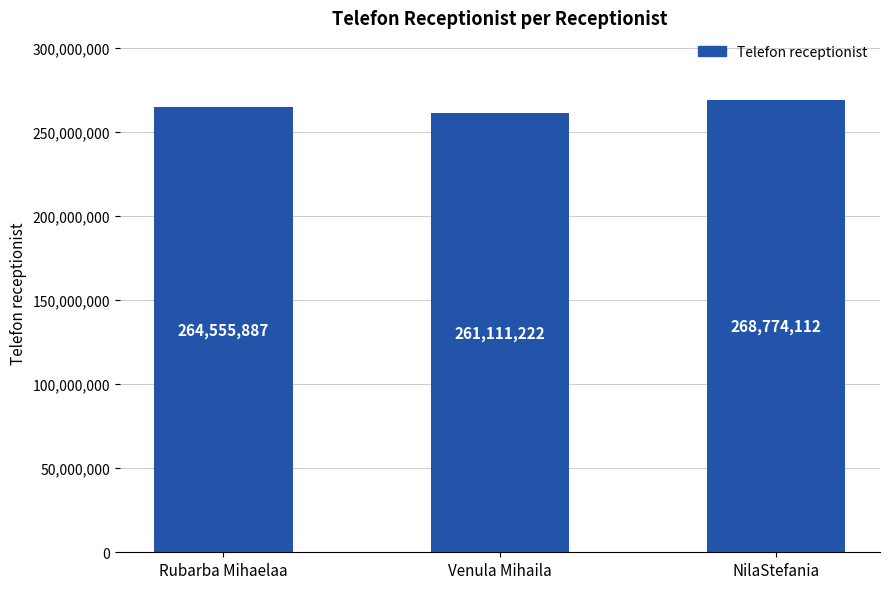

What is the change in value from Rubarba Mihaelaa to NilaStefania?

+4218225